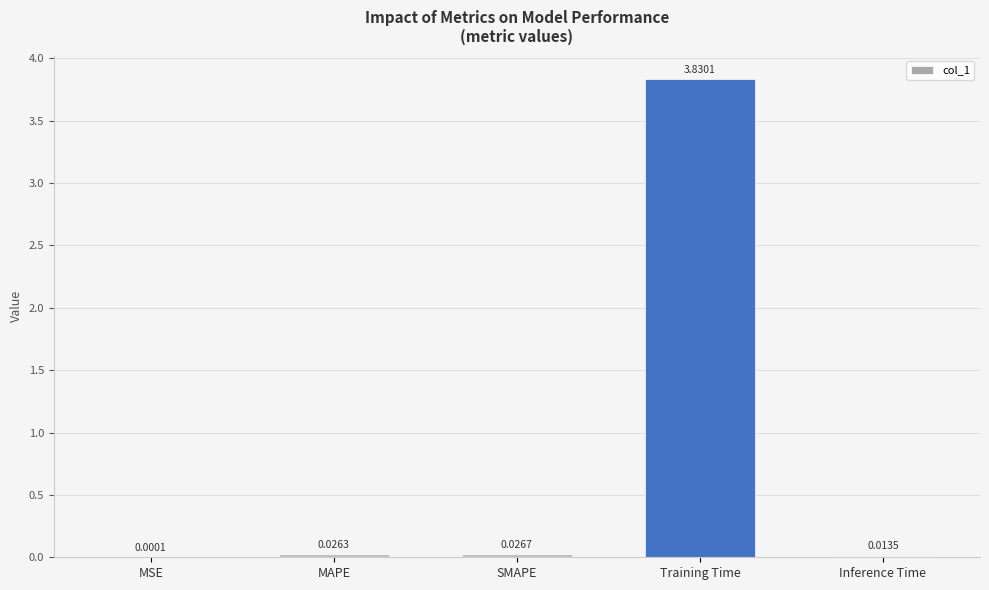

What is the sum of all values?

3.9